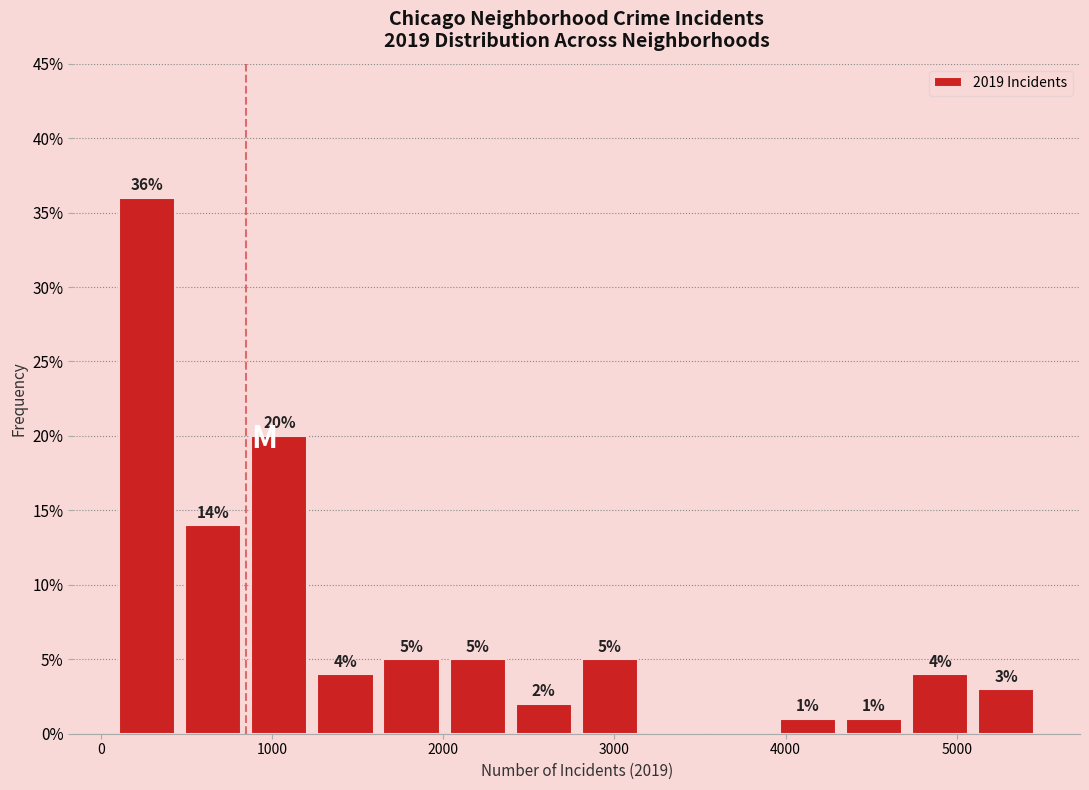

Around what value on the x-axis is the tallest bar? Give the approximate position of its centre, as read against the axis.

300